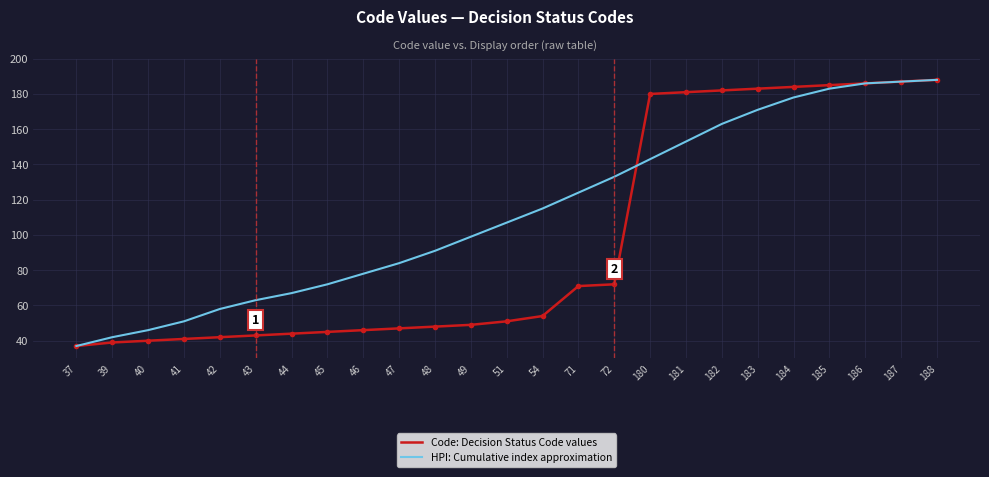

Is it true that HPI: Cumulative index approximation equals 213 at 71?

False